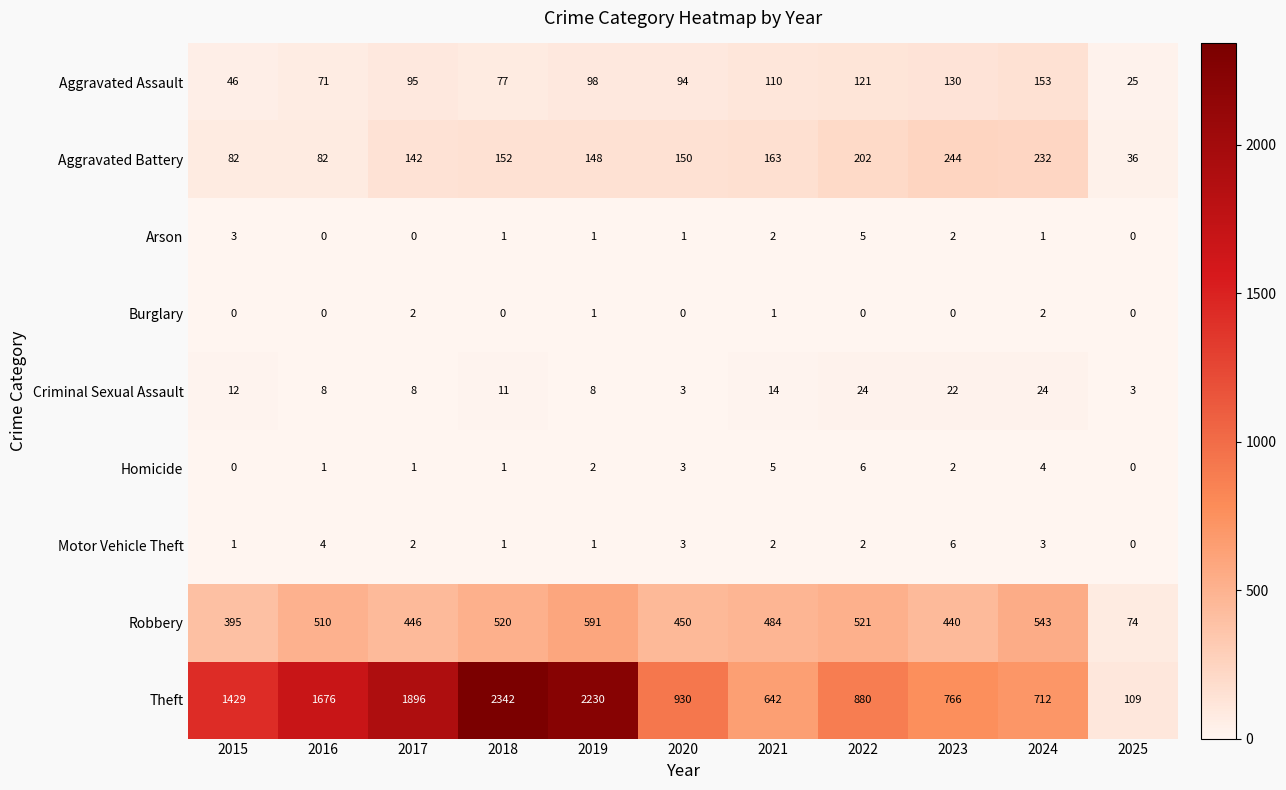

What is the maximum value shown in the chart?

2342